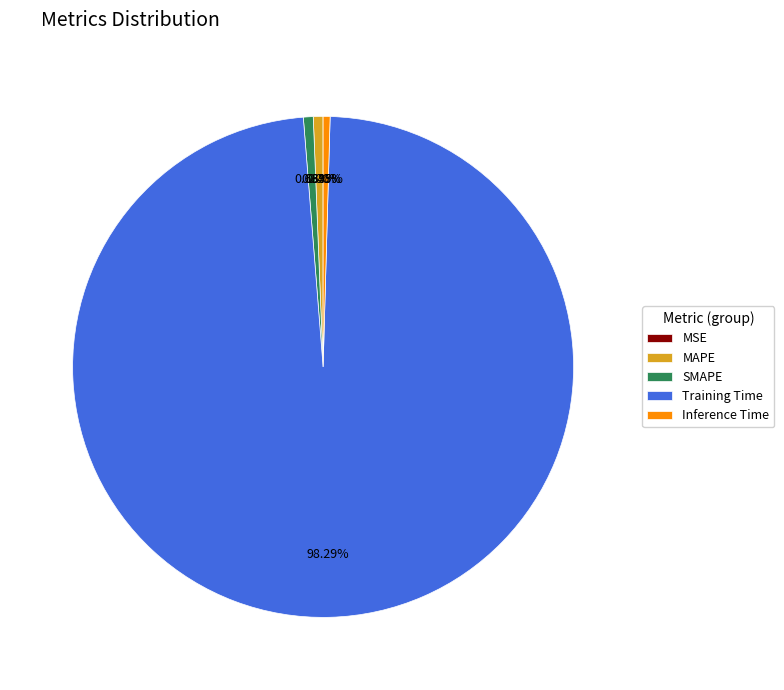

Which category has the biggest portion of the pie?

Training Time